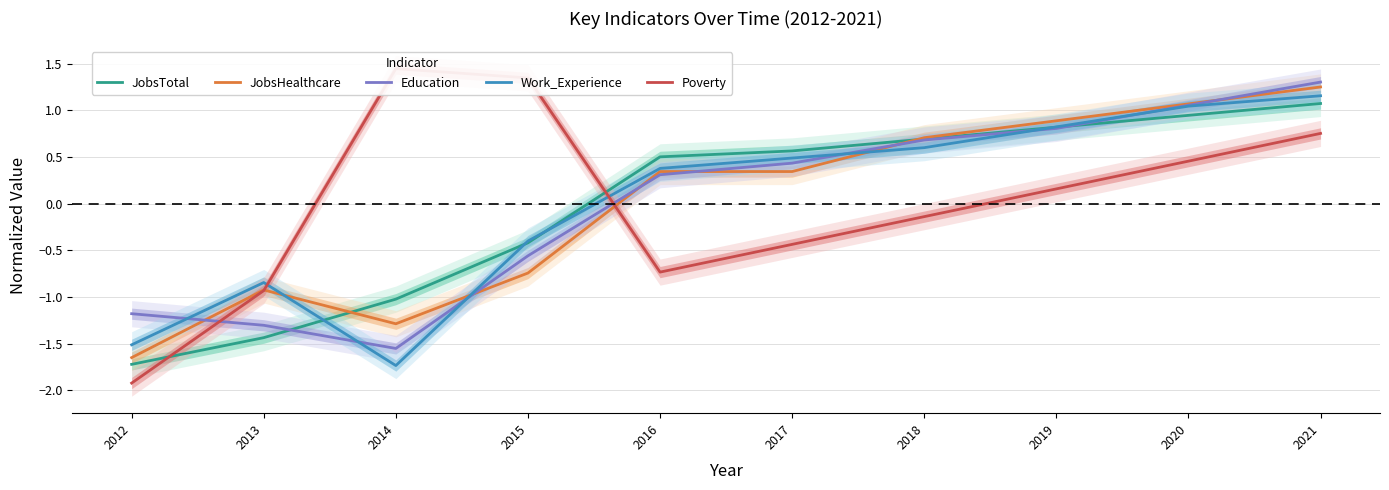

At which category does JobsHealthcare reach its first local peak?

2013